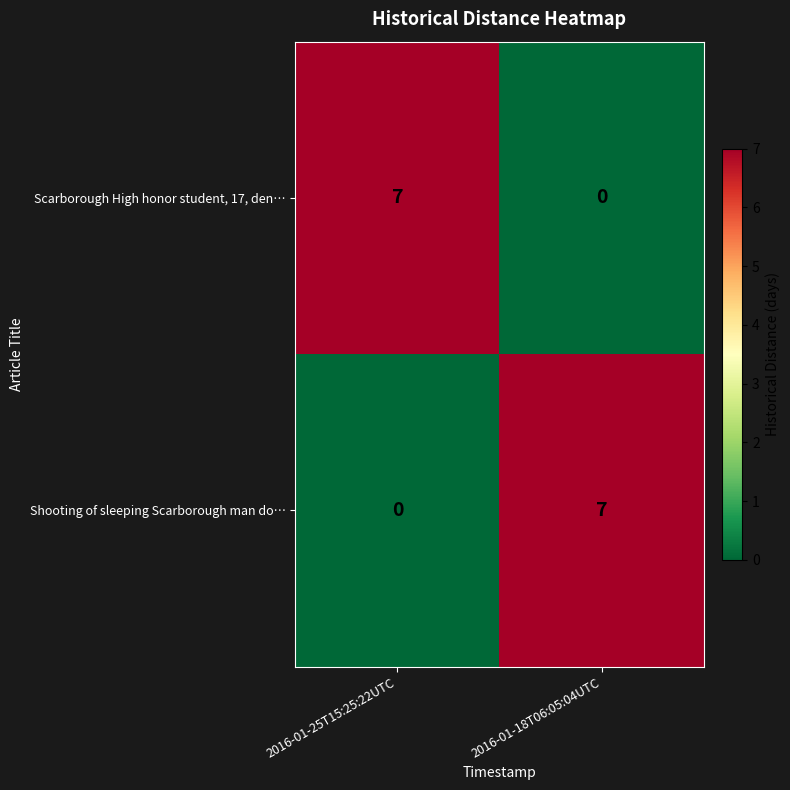

How many data points does each series have?

2